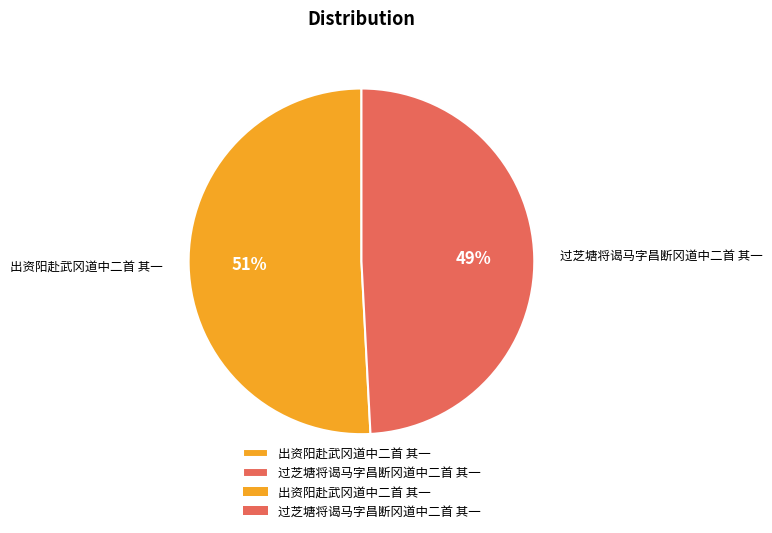

The 出资阳赴武冈道中二首 其一 slice represents 62% of the pie. True or false?

False